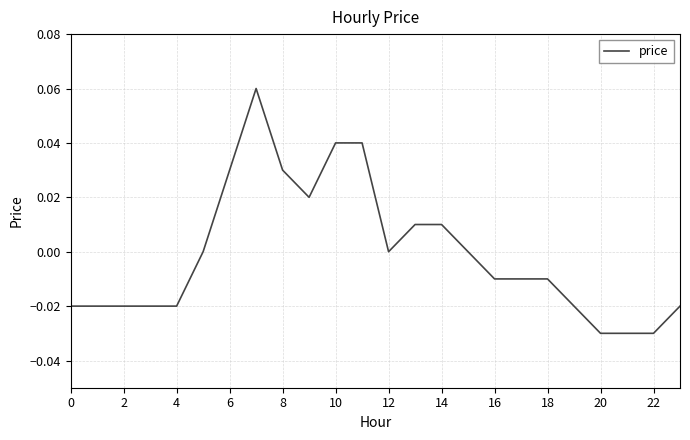

True or false: the data shows 0.1 at 10.

False